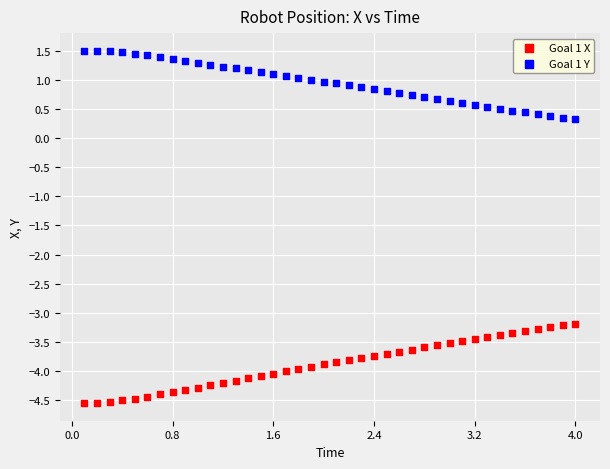

Which series reaches the minimum Y coordinate?

Goal 1 X